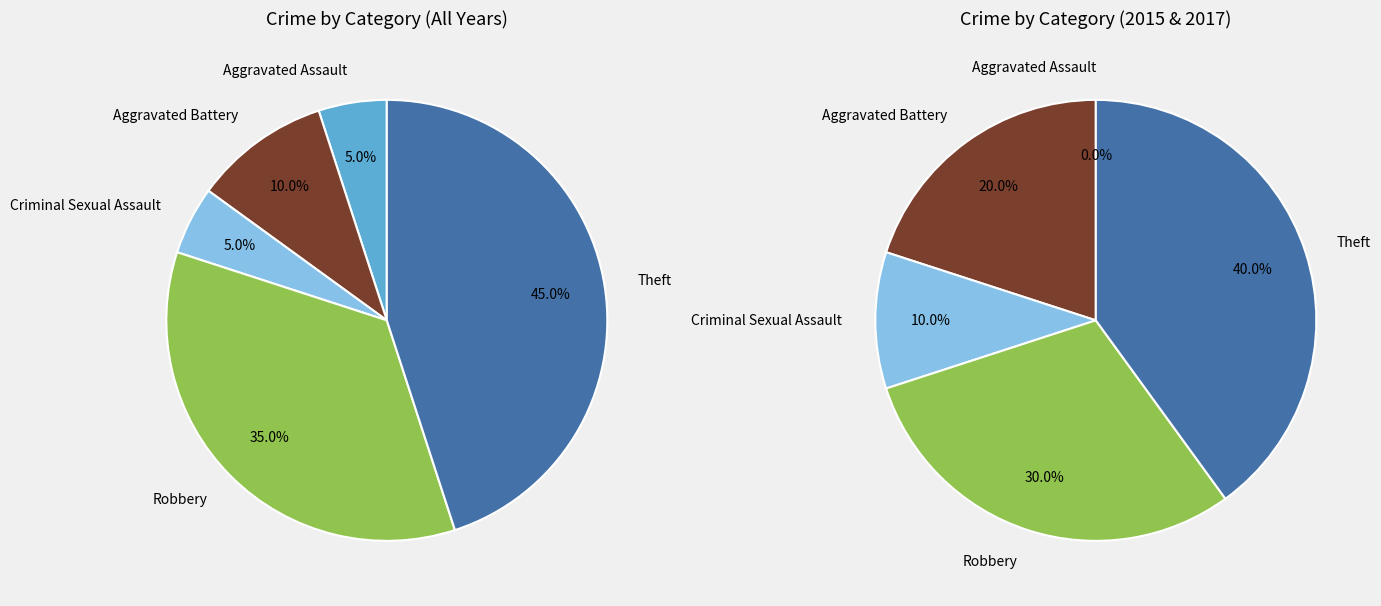

How many slices are in this pie chart?

5